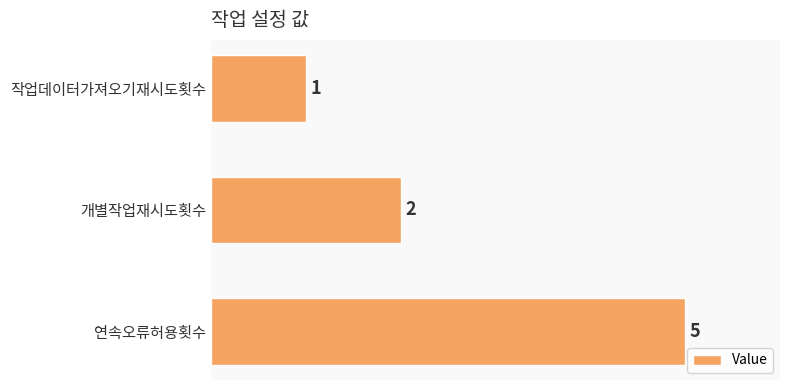

How many values are between 1 and 5?

3